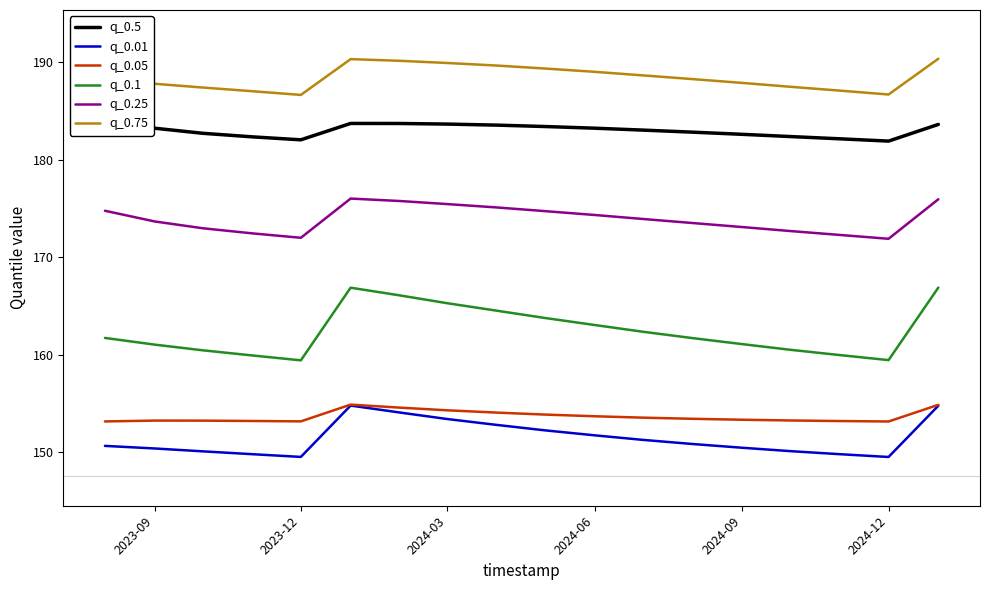

True or false: q_0.1 and q_0.01 intersect in this chart.

False